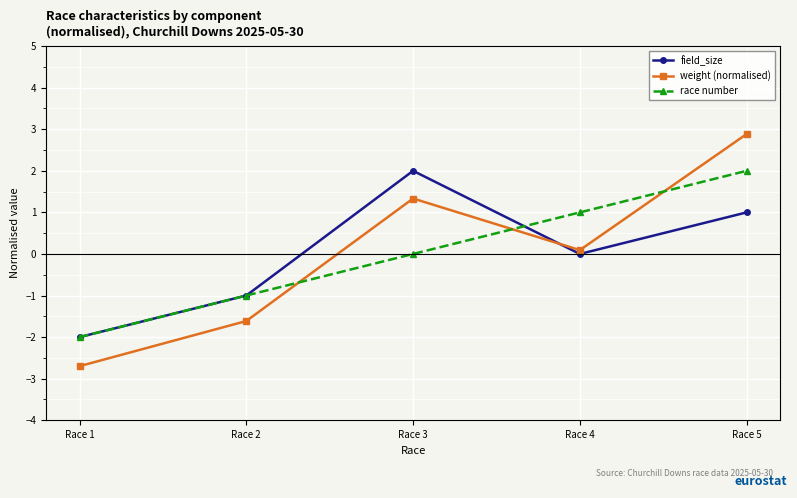

What is the smallest value displayed?

-2.7